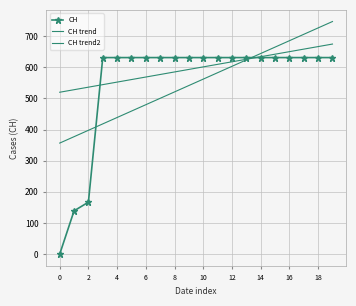

At how many categories does at least one series exceed 108?

20